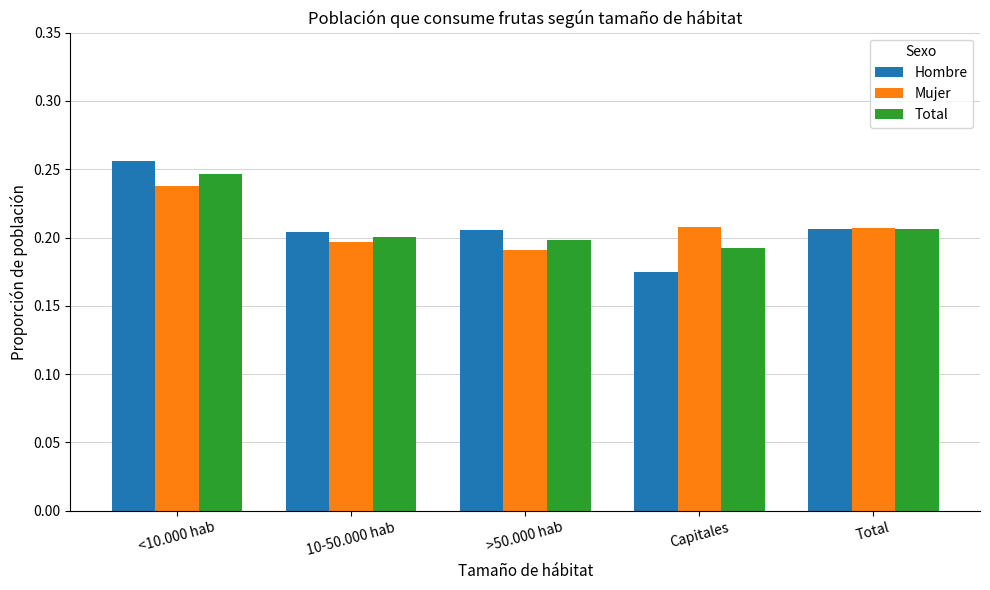

How many Mujer values are between 0 and 1?

5